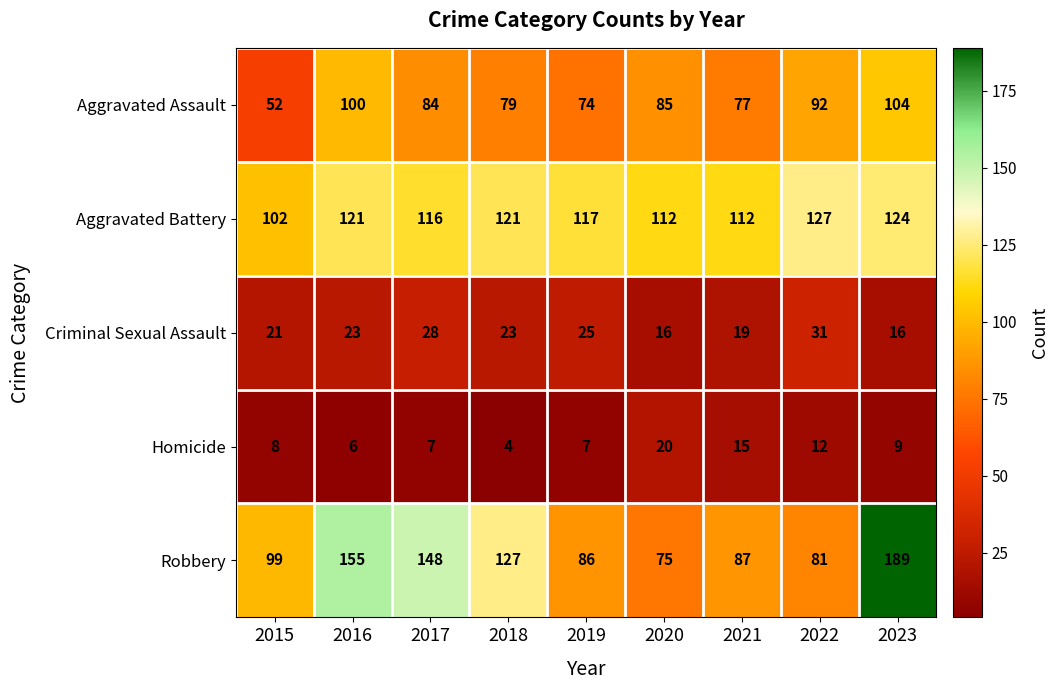

Which series has the largest range (max minus min)?

Robbery